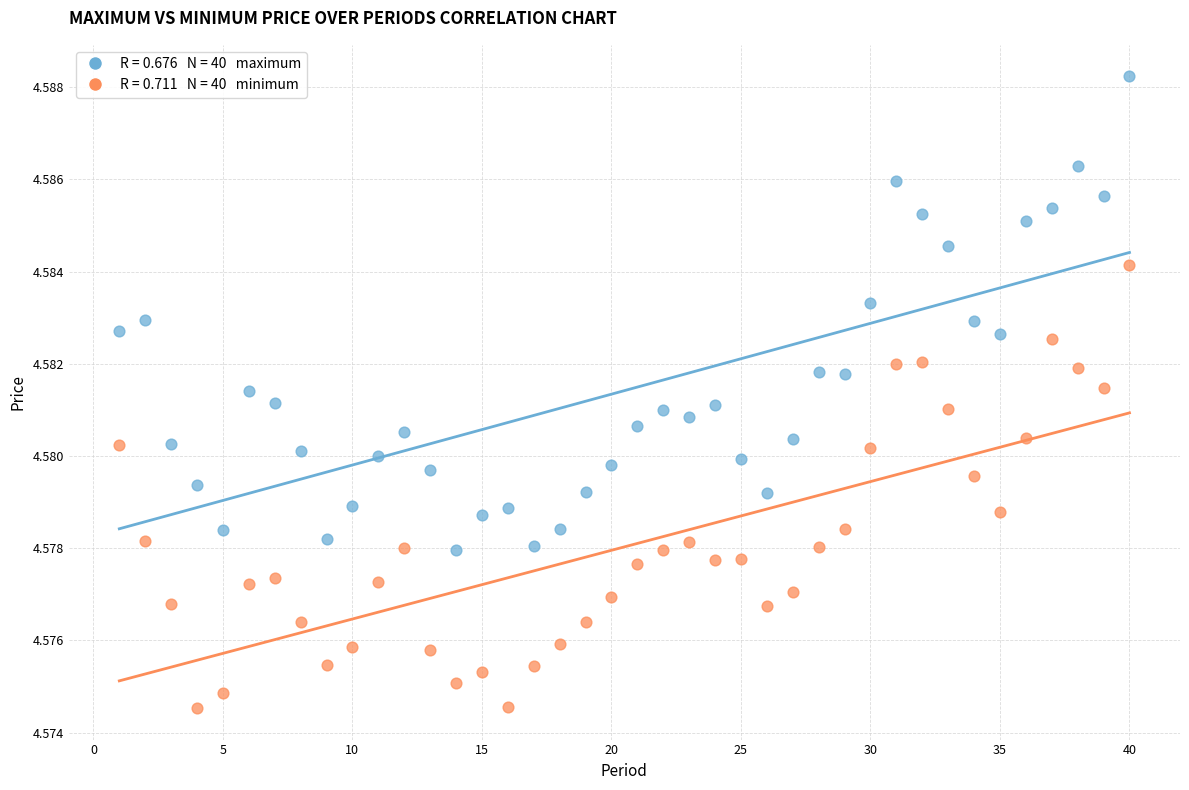

Across all data points, what is the range of X values (max minus min)?

39.0